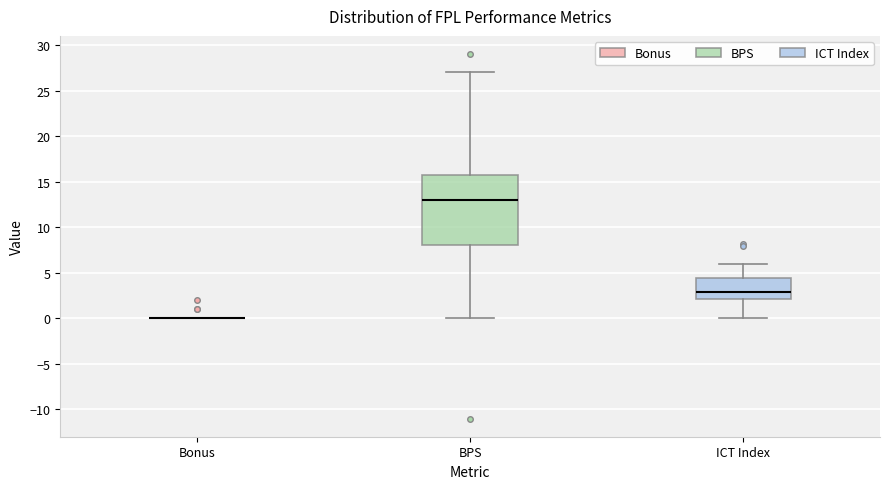

Reading left to right, read every box against the y-axis: the position of its median line, the range the box covers, and the ends of its whiskers. The values are not printed on the chart, so give them approximately, as read against the axis.

Bonus: box collapsed to a line at 0.0, whiskers 0.0 to 0.0
BPS: median 13.0, box 8.0 to 16.0, whiskers 0.0 to 27.0
ICT Index: median 3.0, box 2.0 to 4.5, whiskers 0.0 to 6.0